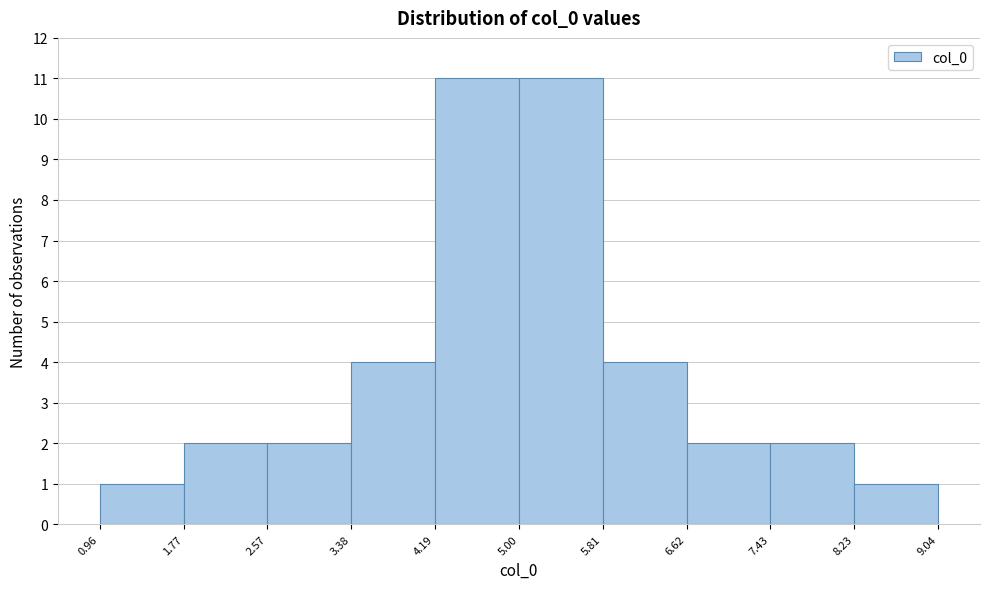

How tall is the bar that spans 7.43 to 8.23 on the x-axis? The values are not printed on the chart, so give them approximately, as read against the axis.

2